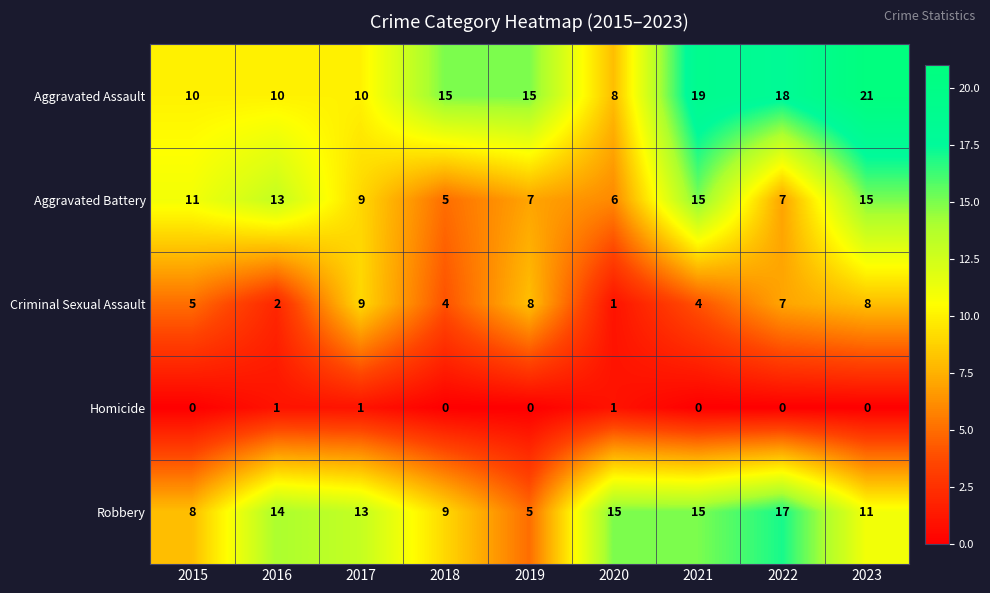

How many series are shown in this chart?

5